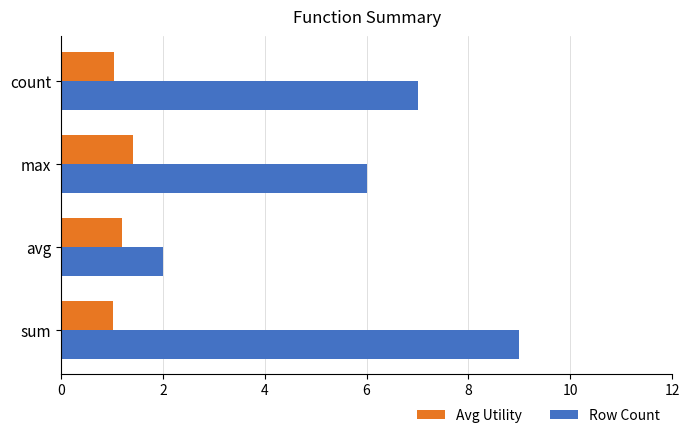

At which label is Row Count closest to 5?

max